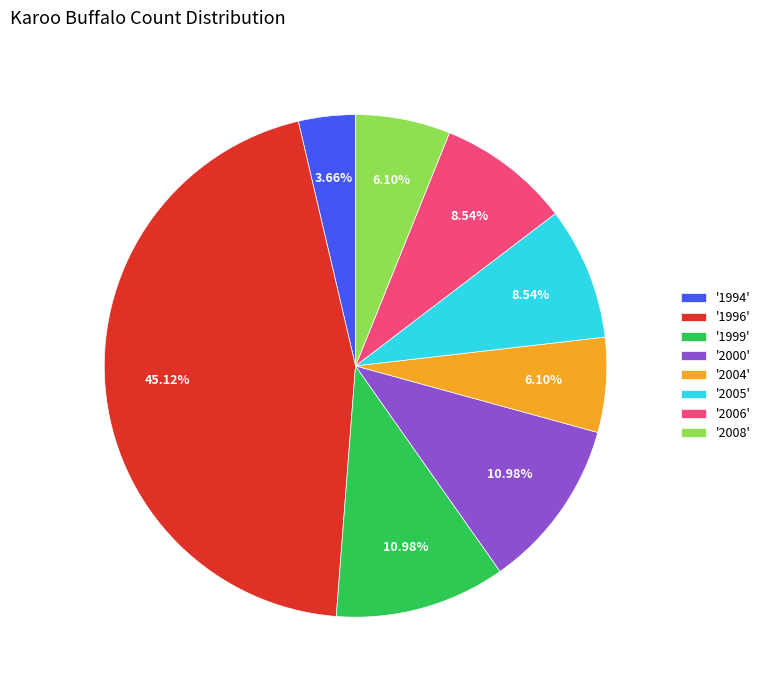

Is there any slice that represents more than half of the pie?

No